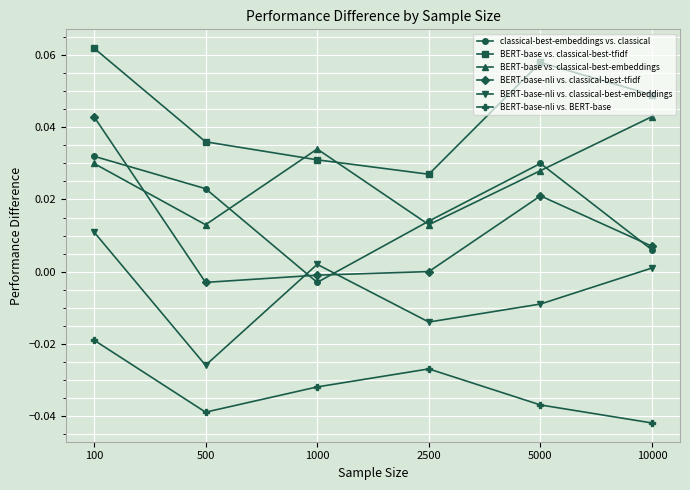

How many lines are shown in the chart?

6